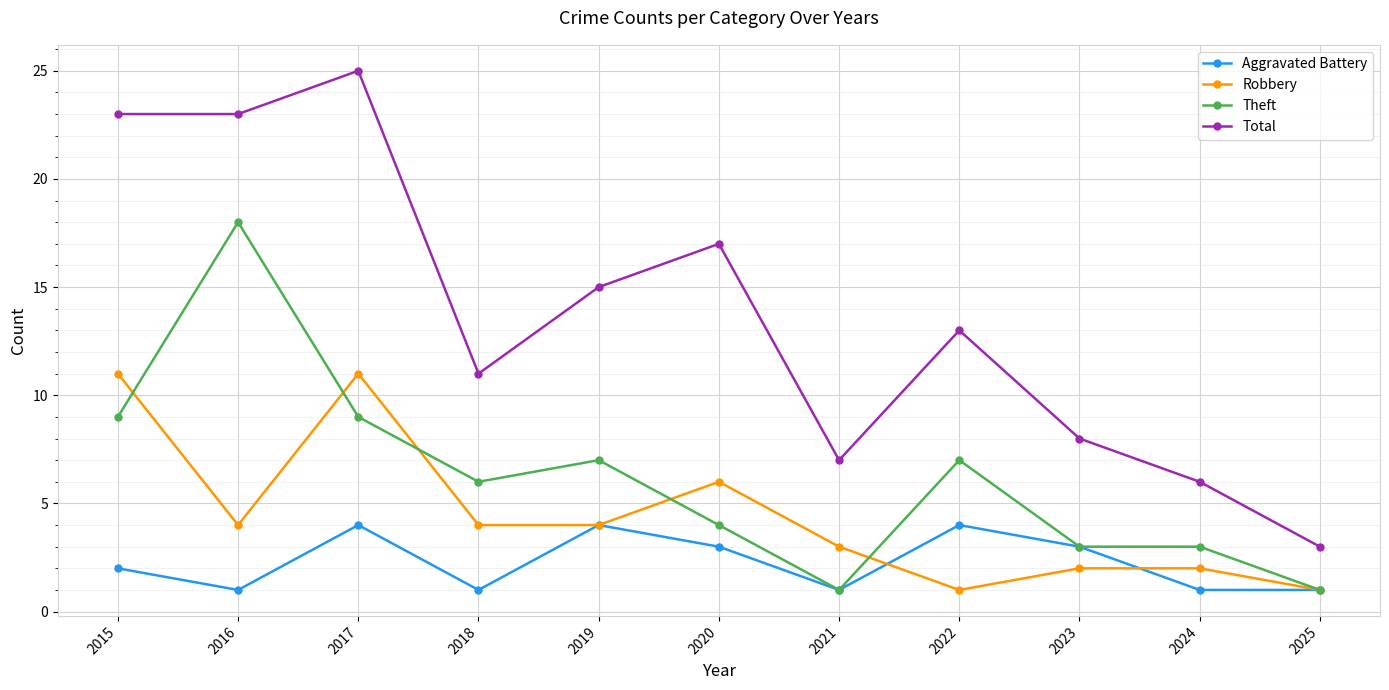

How many interior local peaks does the Total series have?

3